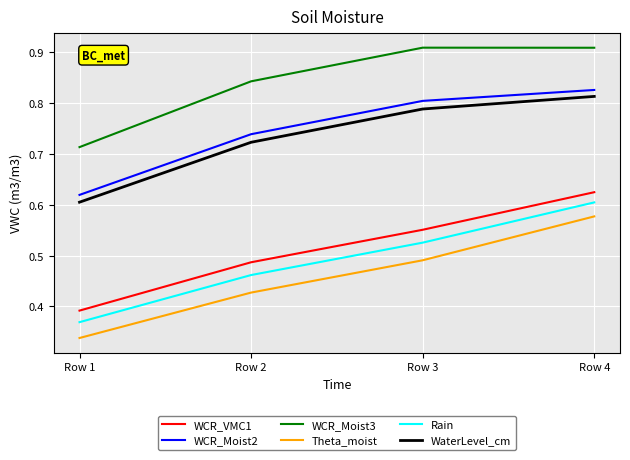

The value of Rain at Row 2 is 0.7. True or false?

False